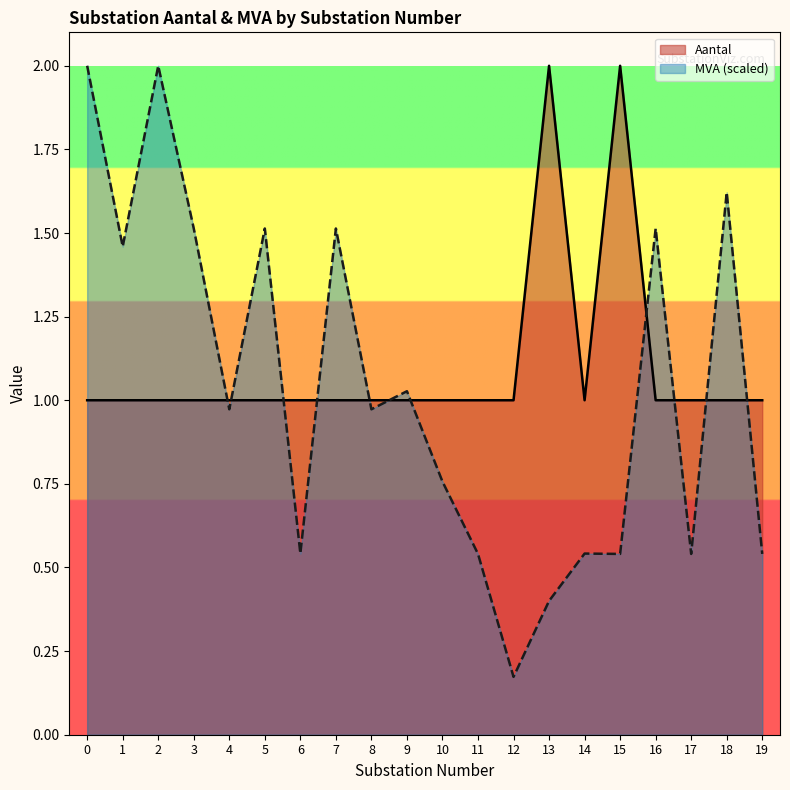

How many lines are shown in the chart?

2